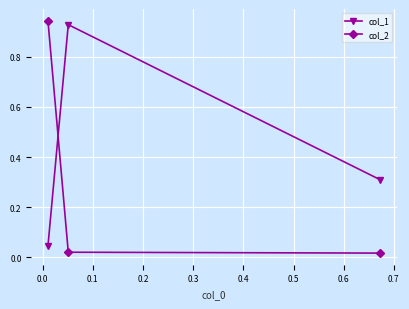

List the series in order of their overall mean, highest first.

col_1, col_2